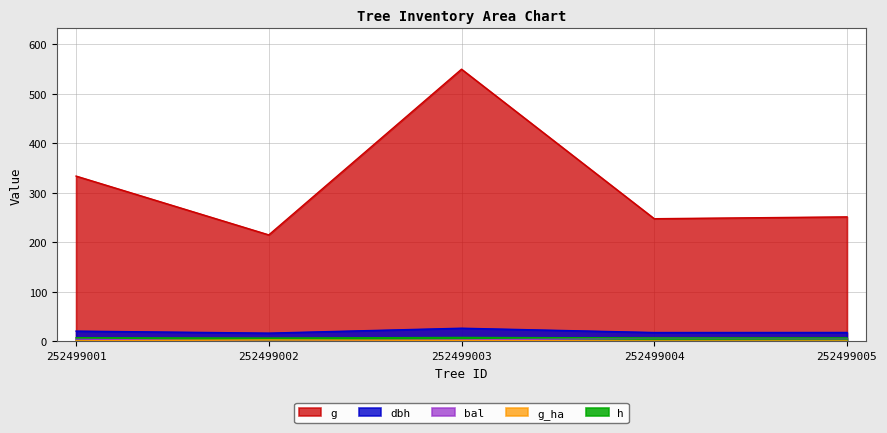

Where do g_ha and bal first cross each other?

252499001 and 252499002